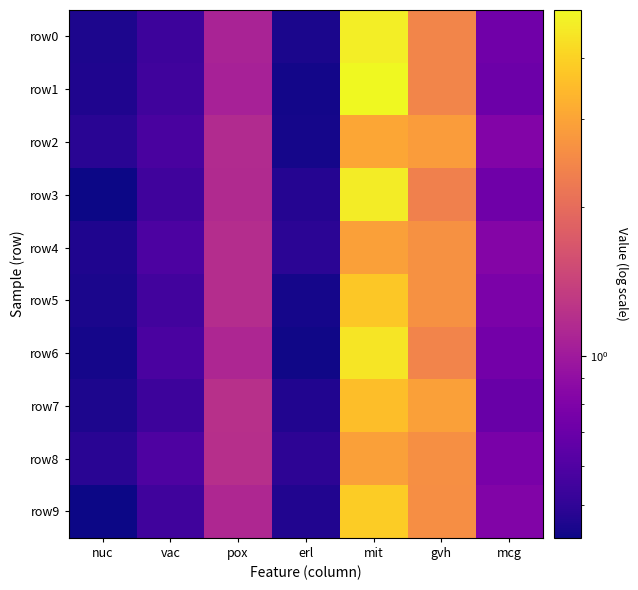

At how many categories does at least one series exceed 4?

1